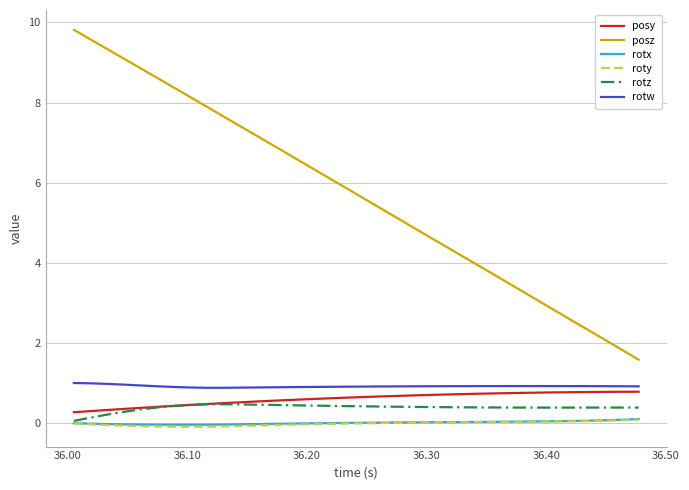

What is the greatest value displayed?

9.8